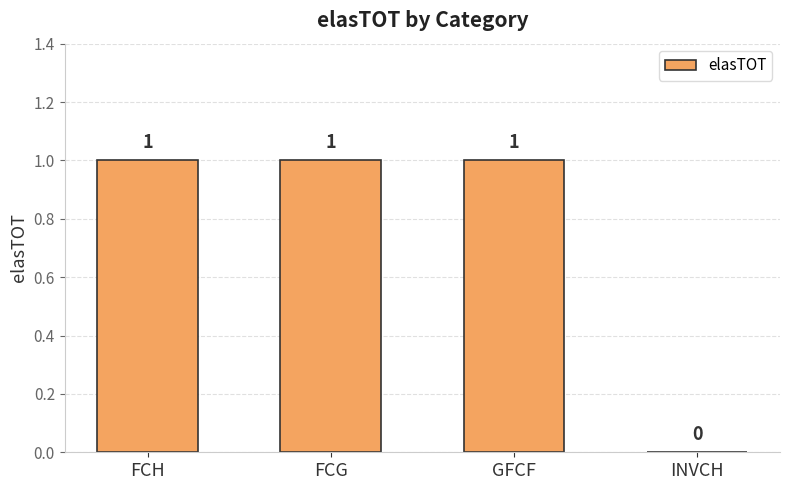

How many values are between 1 and 2?

3